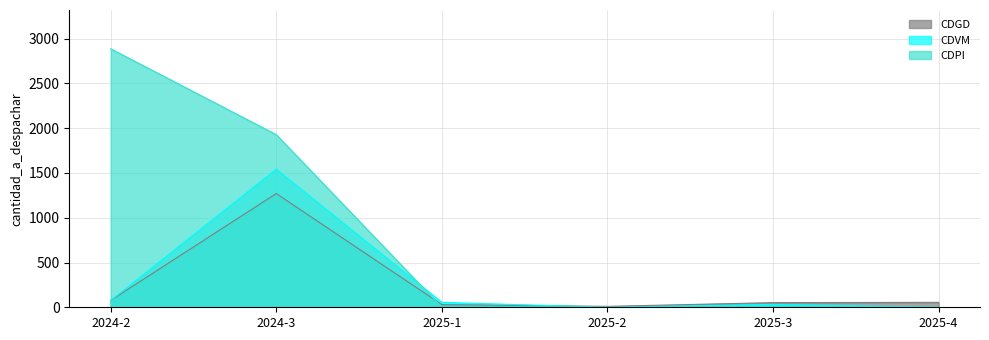

What is the label of the 4th point from the right?

2025-1